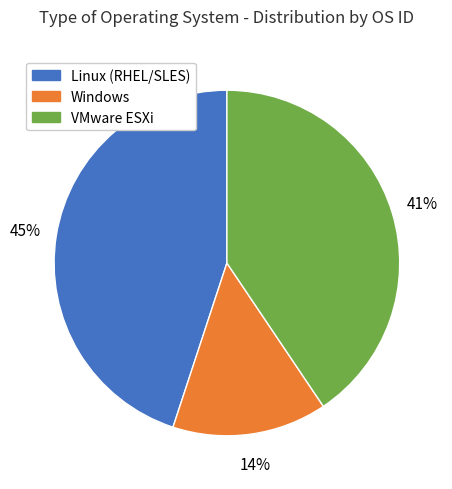

How many slices are in this pie chart?

3